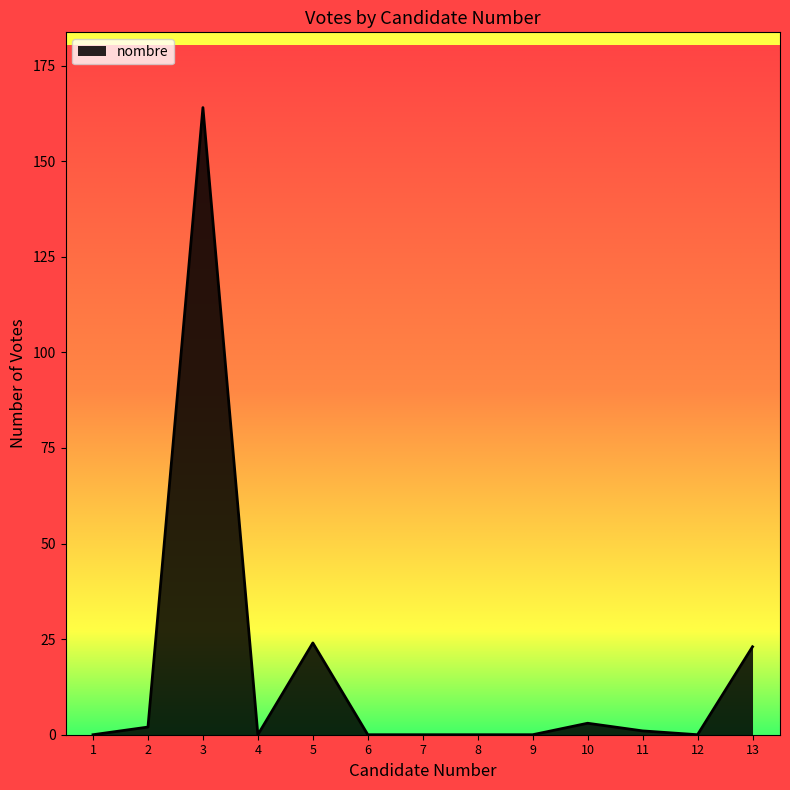

Which label corresponds to the largest value in the chart?

3